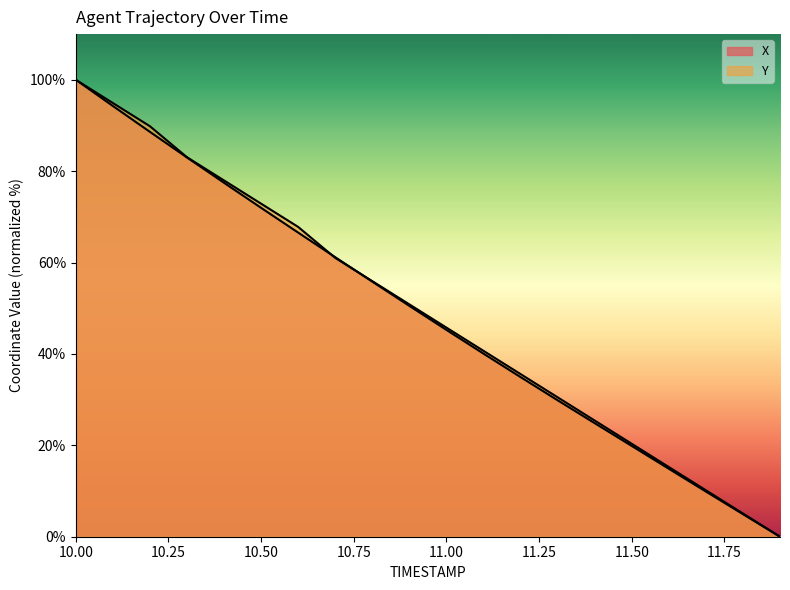

Reading right to left, transcribe all the data shown in this chart.

X: 0.0	4.9	9.9	14.9	19.9	24.8	29.9	34.9	40.1	45.3	50.5	55.8	61.2	66.6	72.0	77.5	83.0	88.6	94.3	100.0
Y: 0.0	5.1	10.2	15.3	20.3	25.4	30.5	35.6	40.7	45.8	50.8	55.9	61.0	67.8	72.9	78.0	83.1	89.8	94.9	100.0